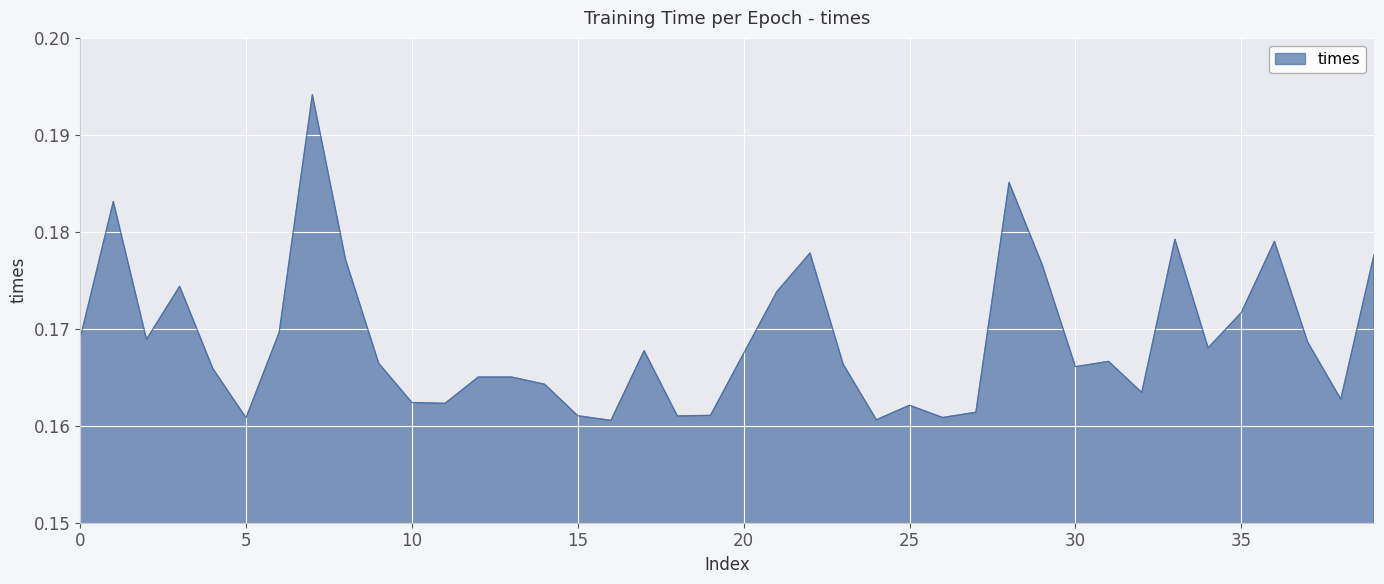

At which category does the chart reach its minimum across all series?

16